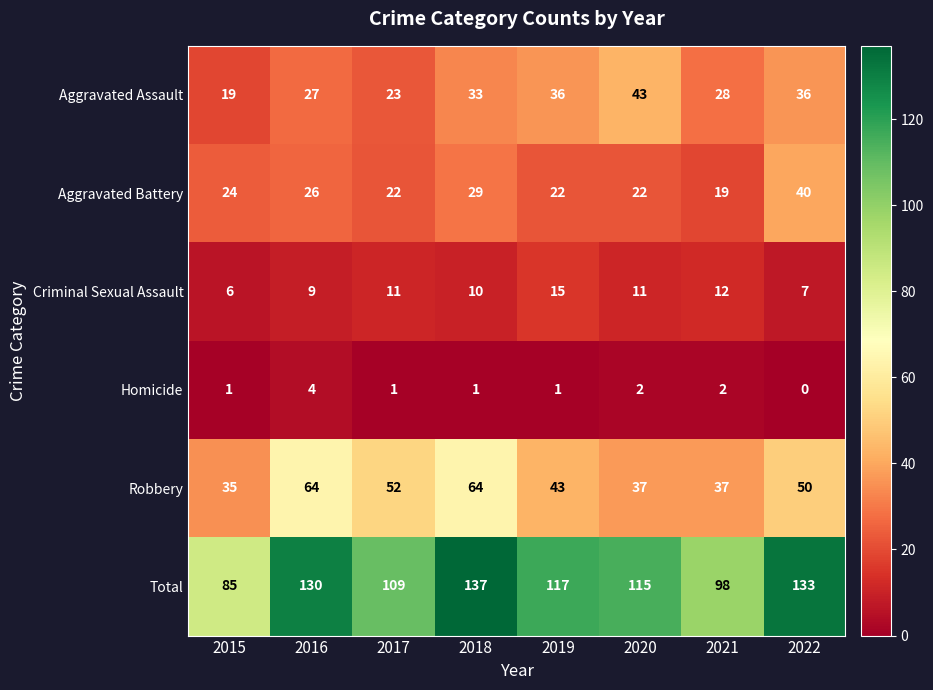

Is it true that Aggravated Battery equals 24 at 2015?

True